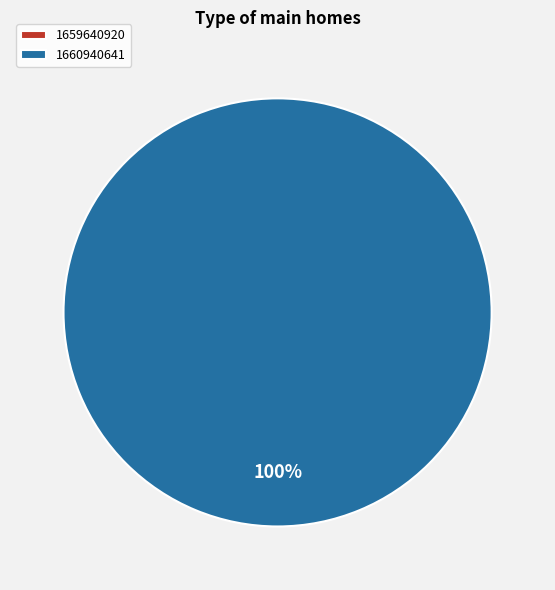

What percentage is NOT represented by 1659640920?

100.0%